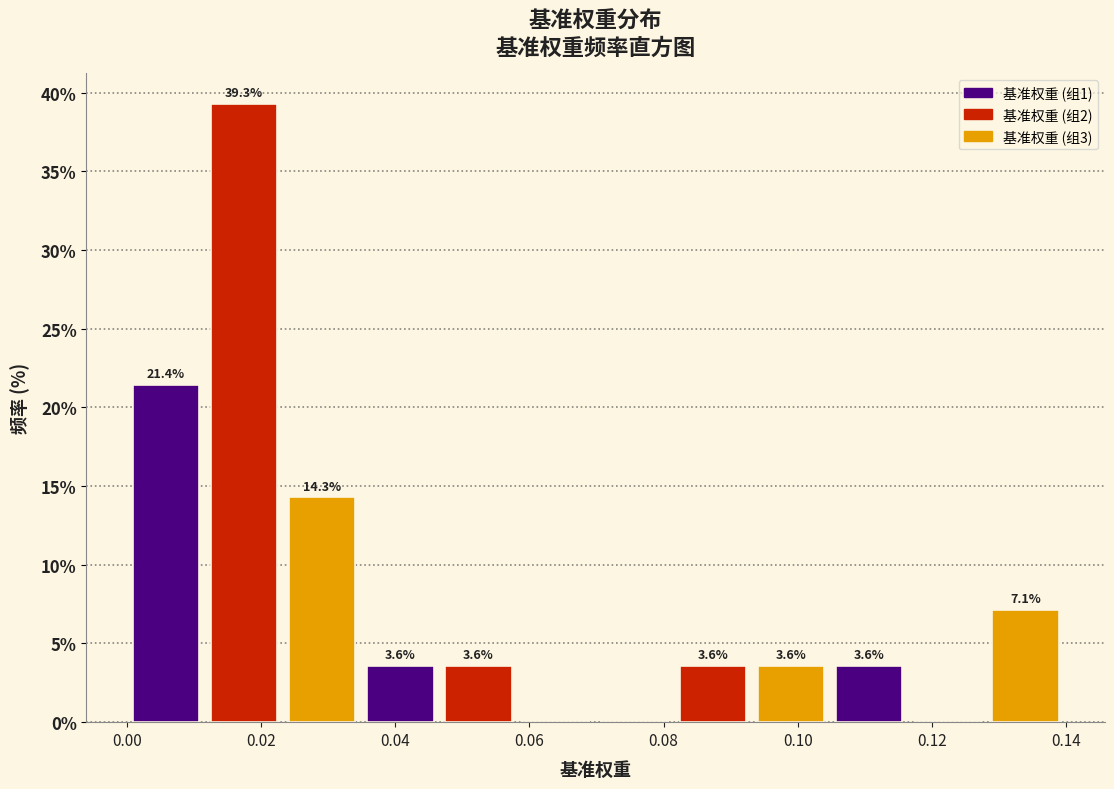

Over which range of the x-axis is the bar tallest?

0.012 to 0.024